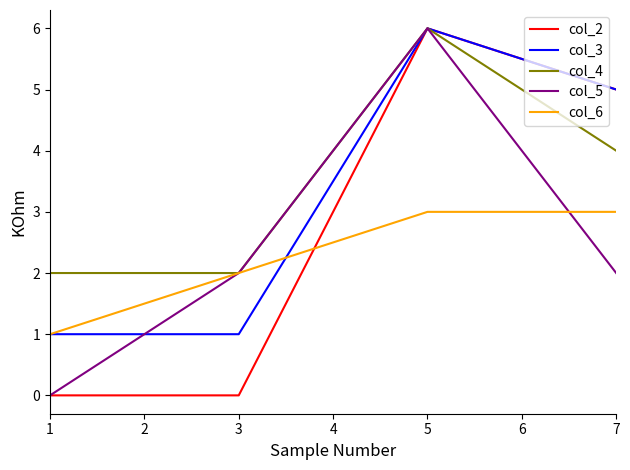

True or false: col_2 and col_6 cross at least once.

True